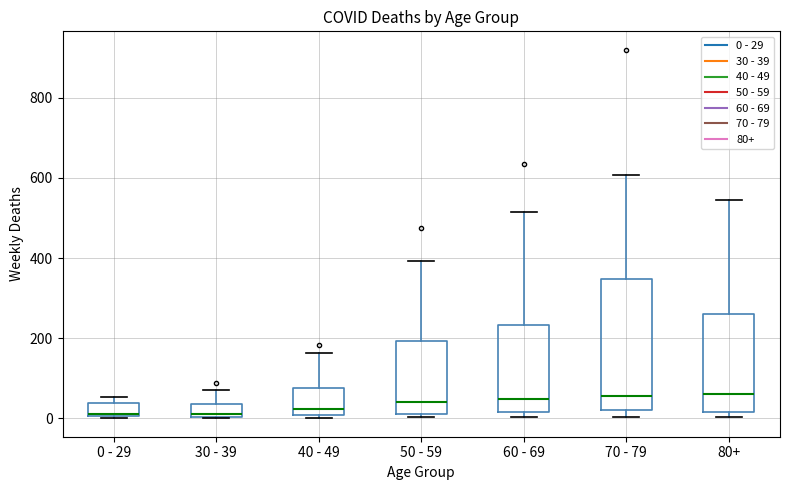

Which box is the tallest, from its lower edge to its upper edge?

70 - 79